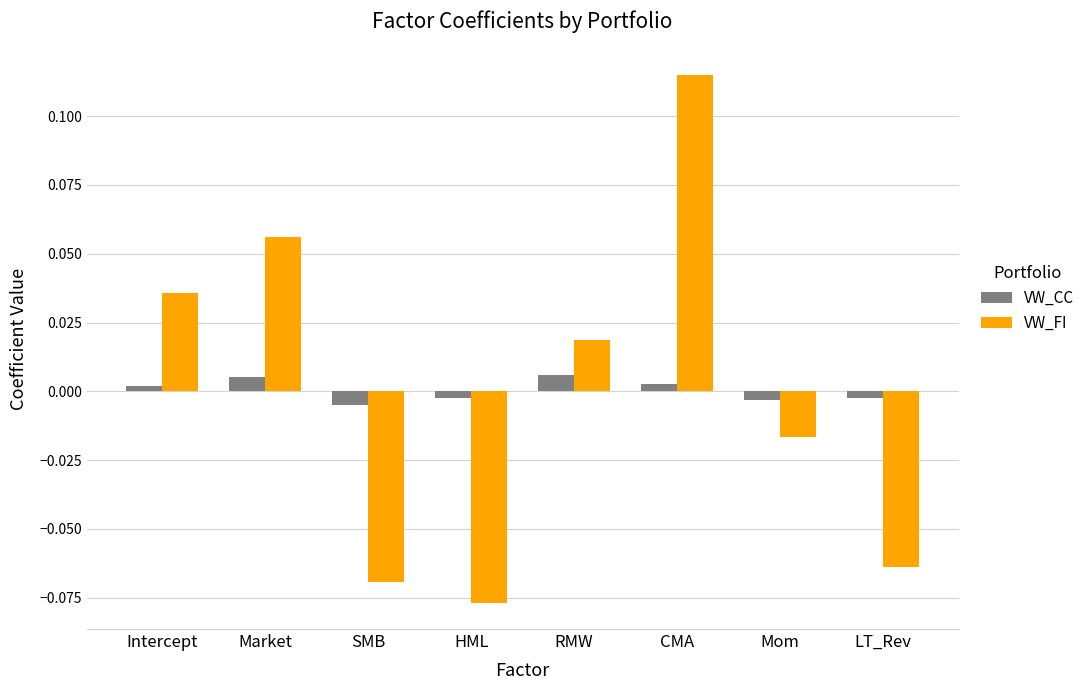

What is the label of the 5th bar from the right?

HML